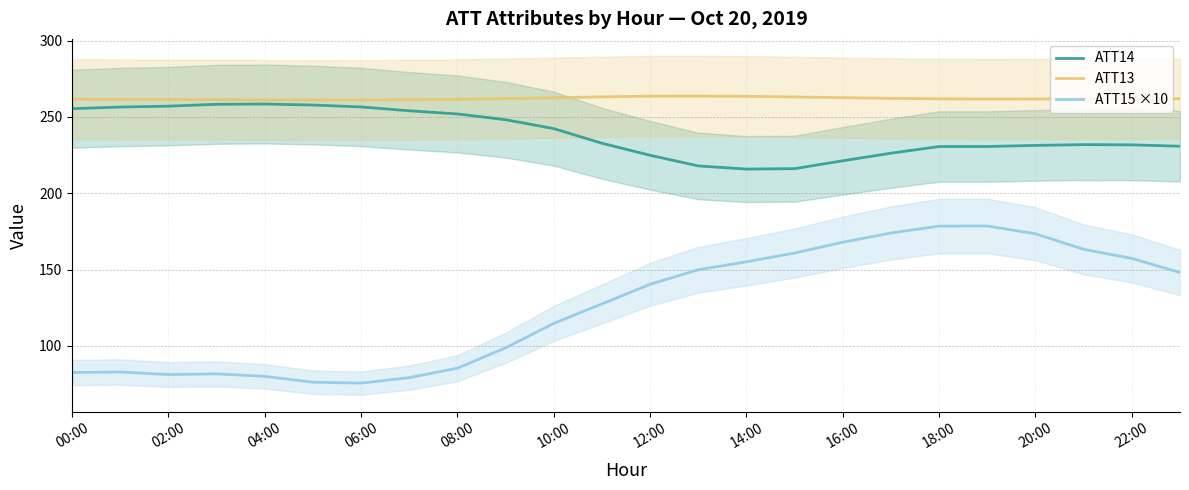

True or false: ATT13 has a value of 261.7 at 21.

True